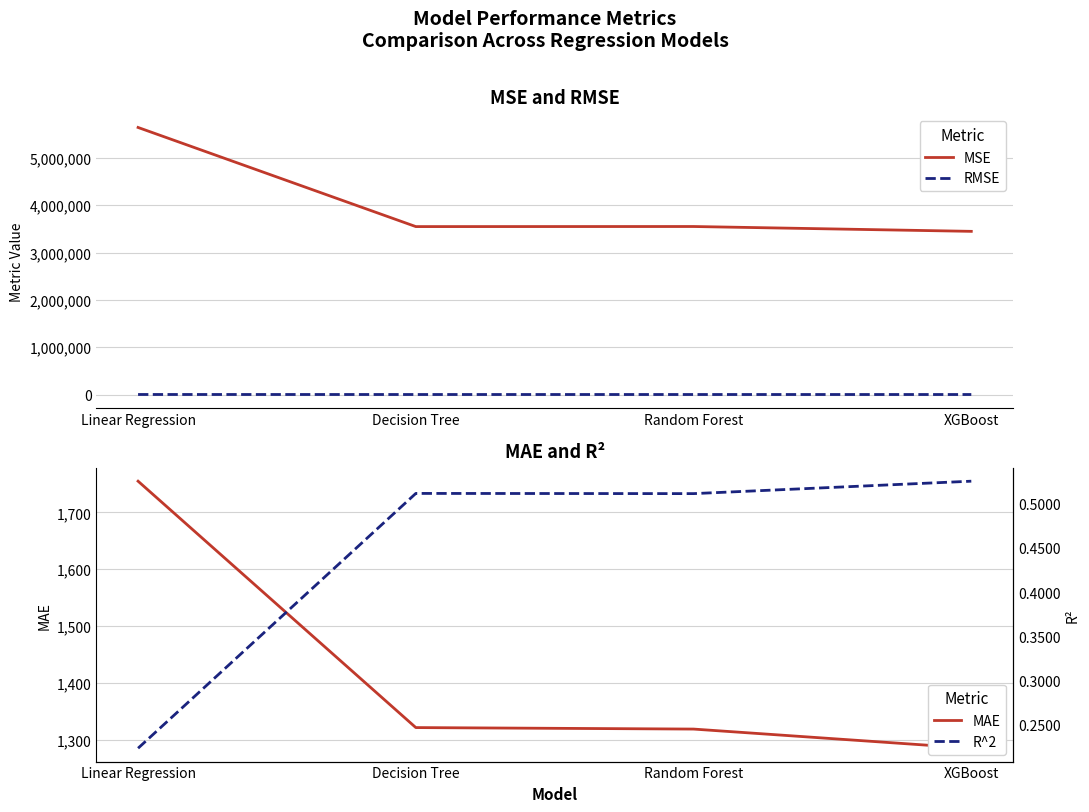

True or false: RMSE and MAE cross at least once.

False